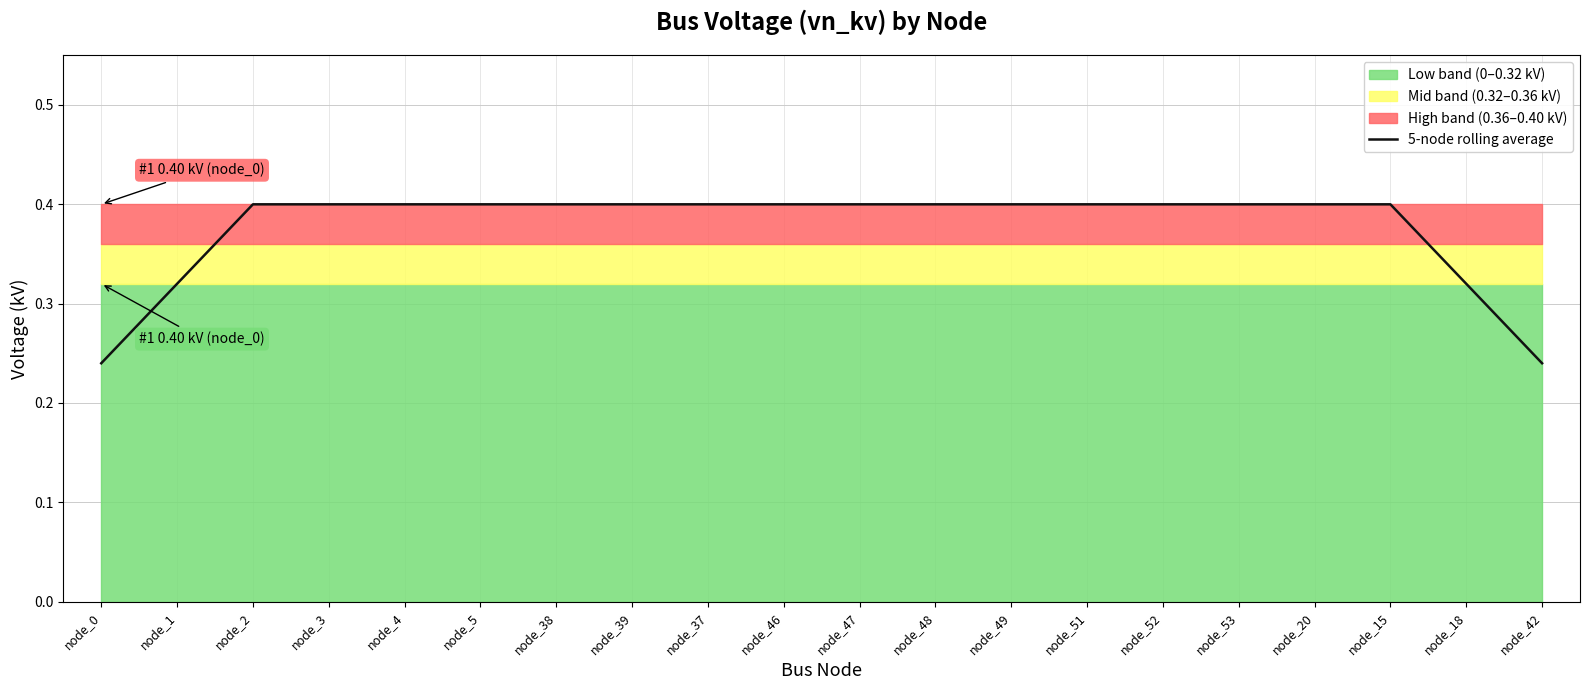

Is it true that the value at node_38 is 0.4?

True